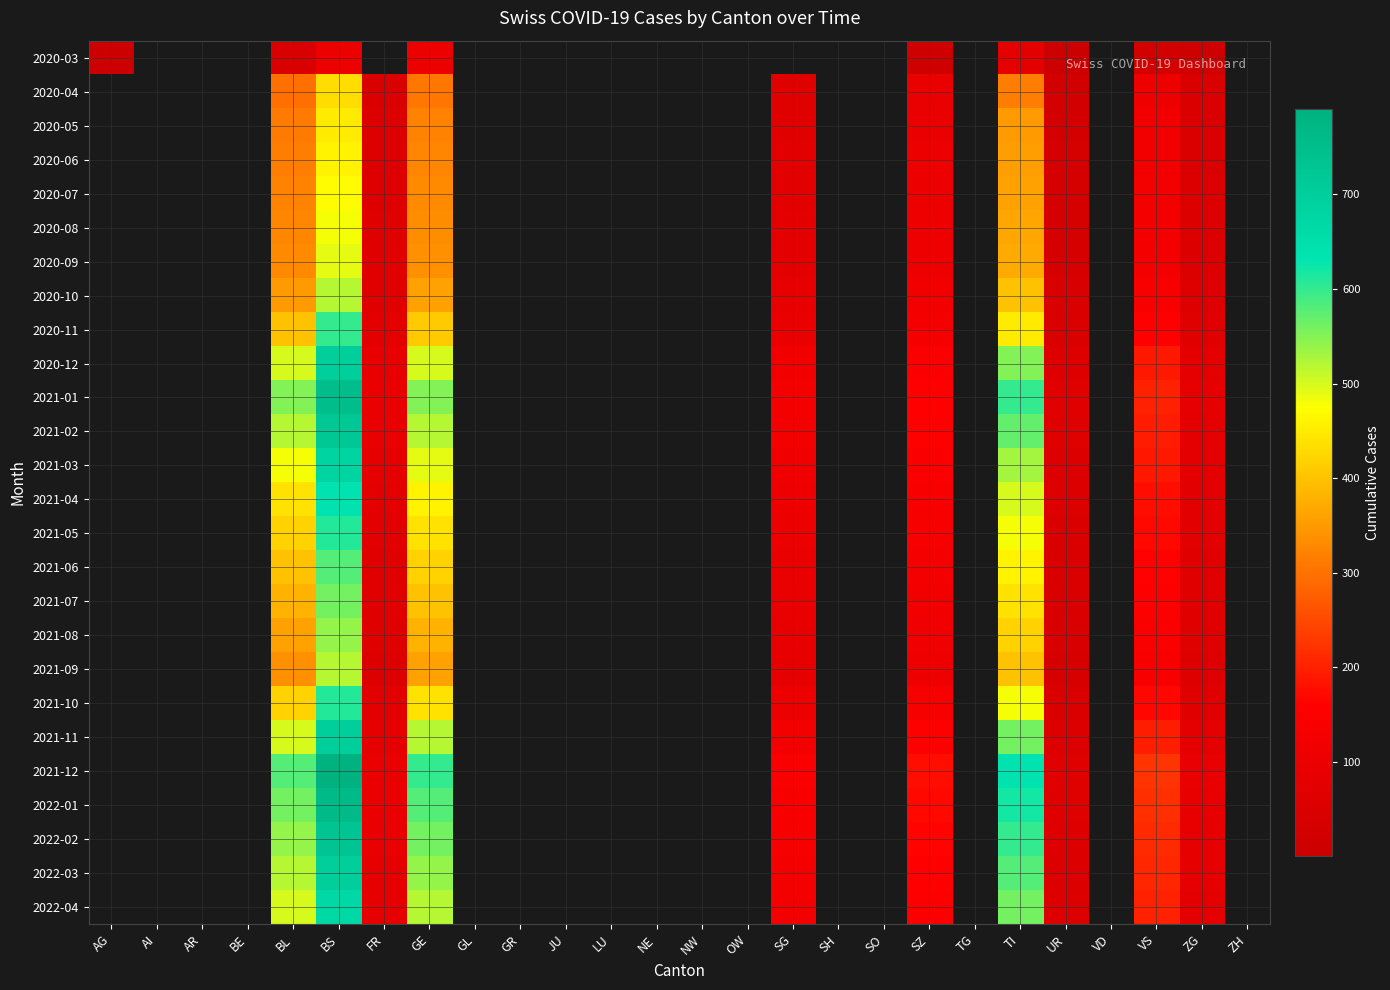

True or false: 2021-12 has a value of 35.9 at FR.

False